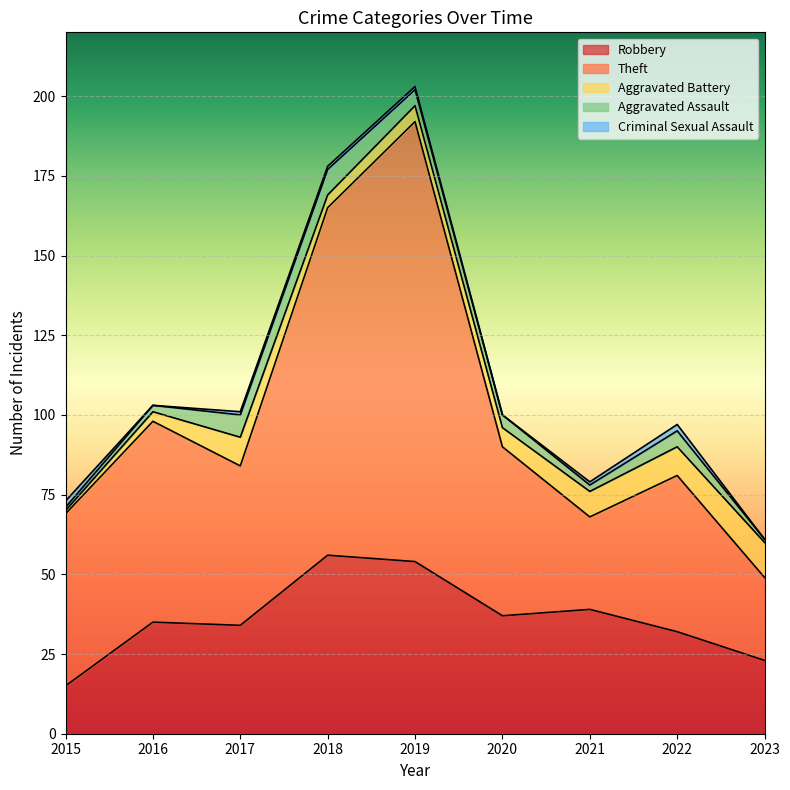

The value of Robbery at 2018 is 56. True or false?

True